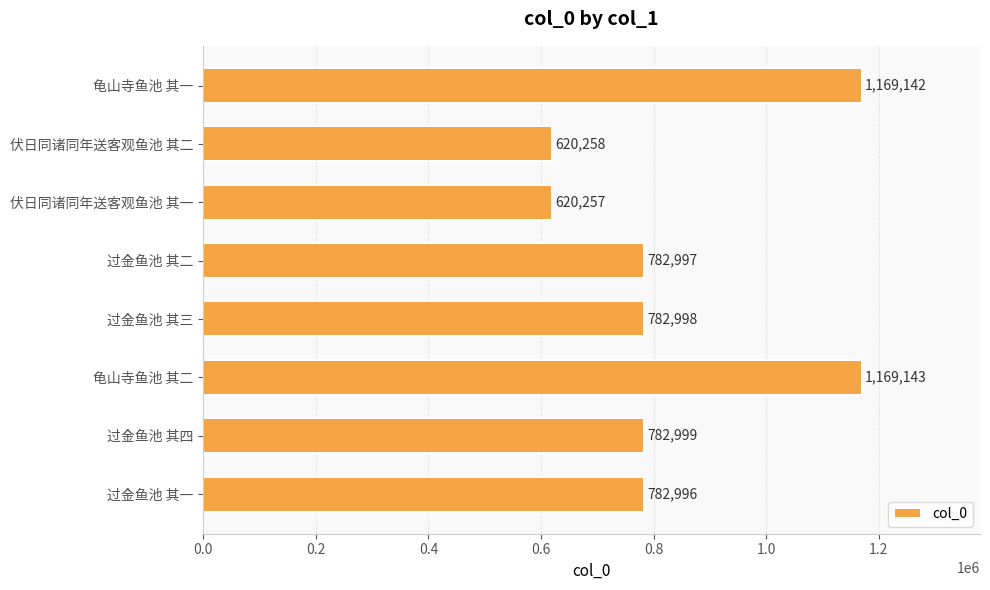

Rank the categories by value from highest to lowest.

龟山寺鱼池 其二, 龟山寺鱼池 其一, 过金鱼池 其四, 过金鱼池 其三, 过金鱼池 其二, 过金鱼池 其一, 伏日同诸同年送客观鱼池 其二, 伏日同诸同年送客观鱼池 其一